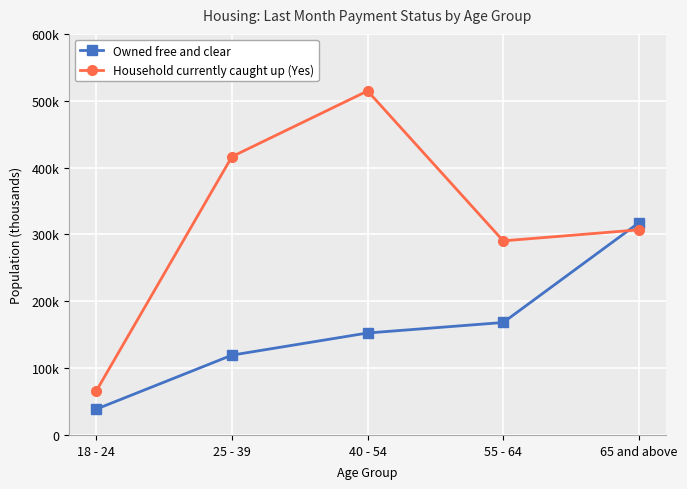

Between which two adjacent categories do Household currently caught up (Yes) and Owned free and clear first intersect?

55 - 64 and 65 and above